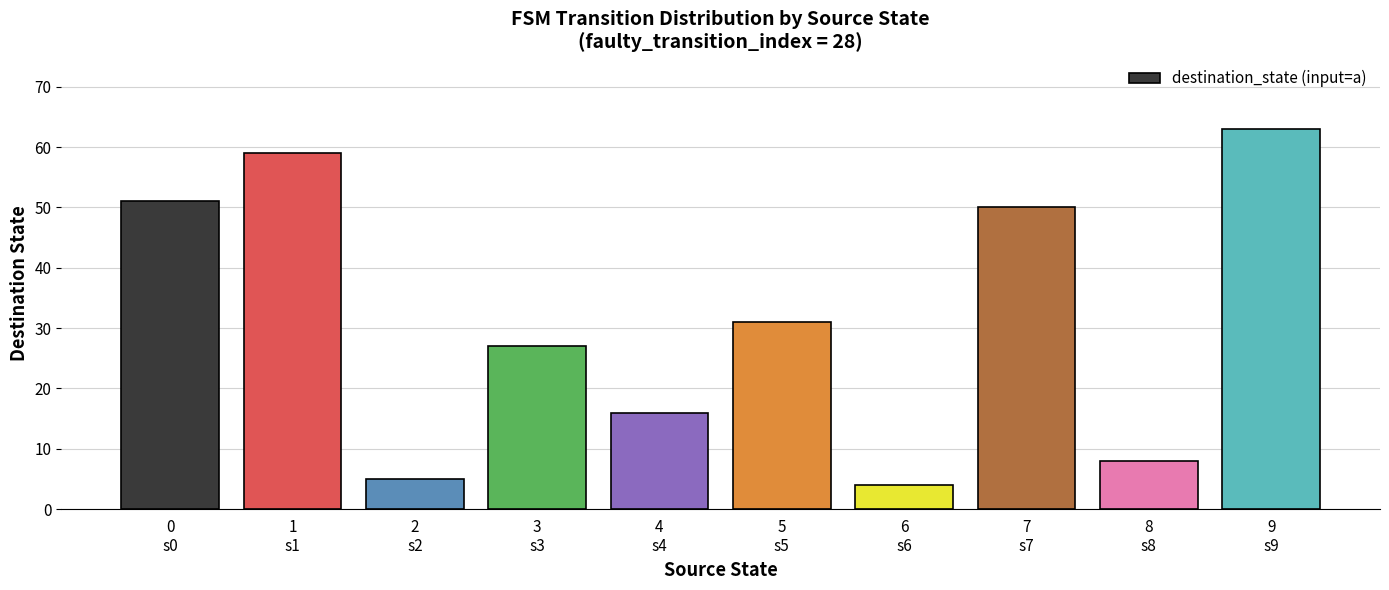

What is the label of the 8th bar from the right?

2
s2